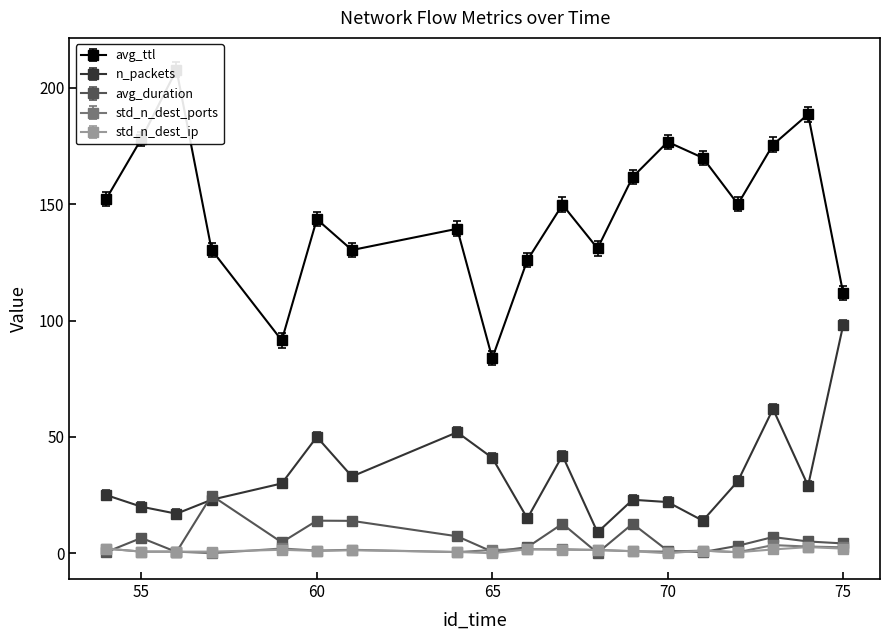

At which label does avg_ttl reach its peak?

56